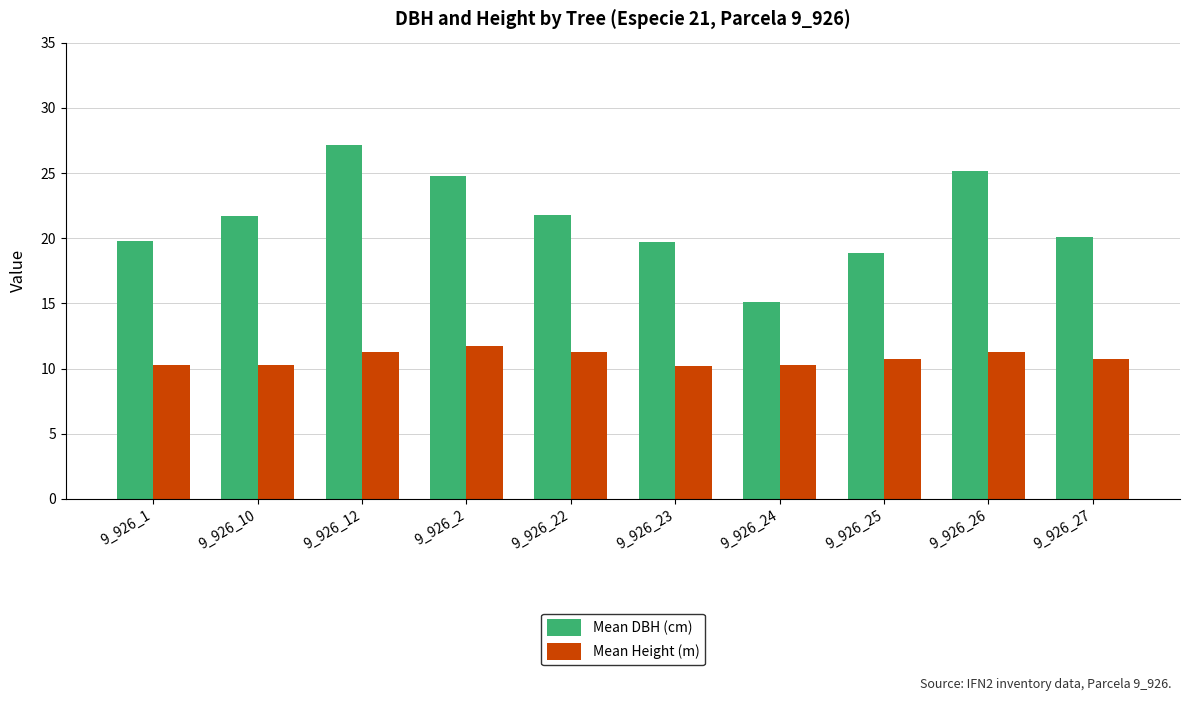

What is the difference between the second highest and second lowest values in the Mean Height (m) series?

1.0